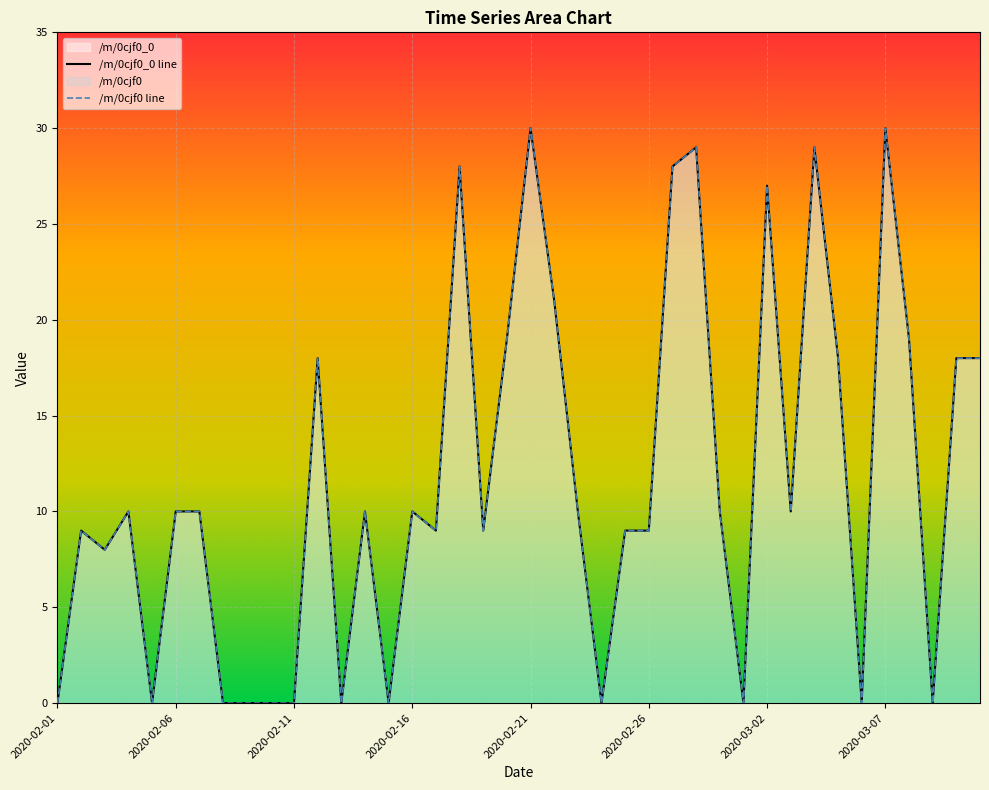

How many values in /m/0cjf0 line are above zero?

28